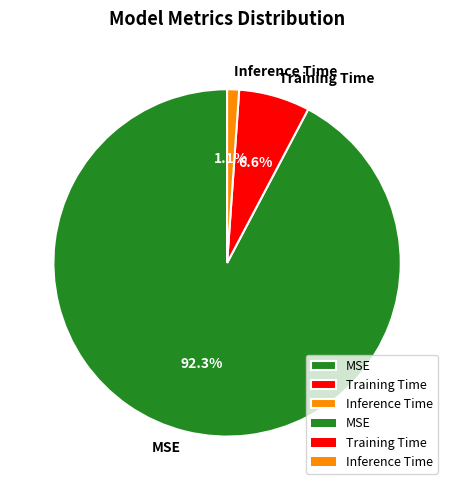

What percentage do Training Time and MSE together represent?

98.9%